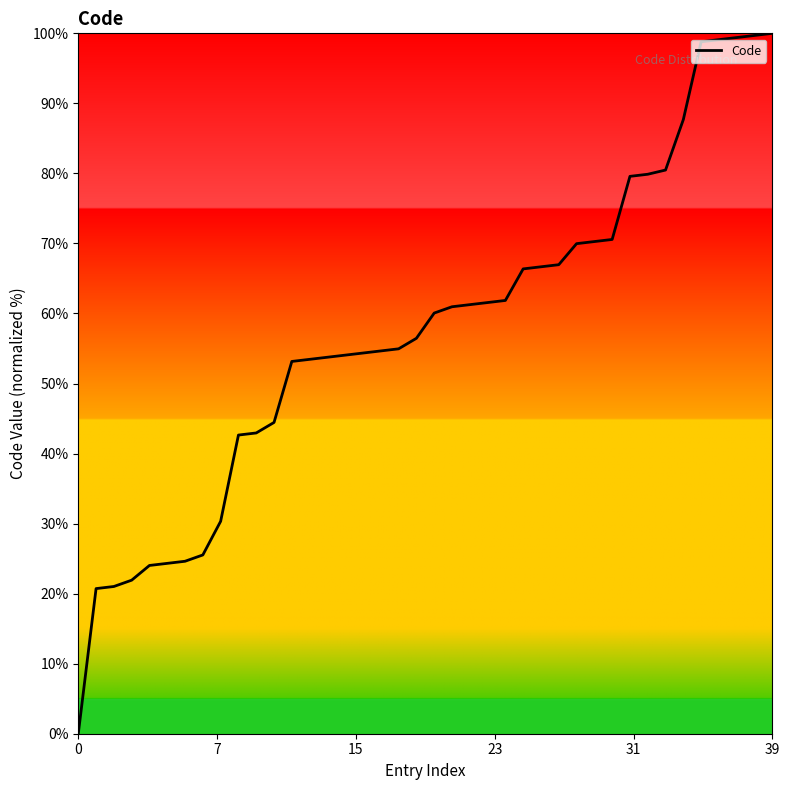

Count the number of data series in this chart.

1